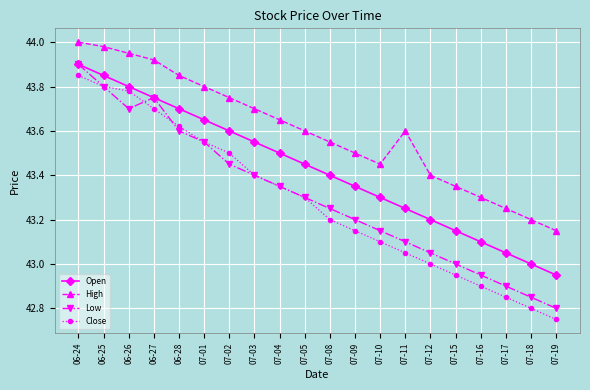

True or false: High and Open cross at least once.

False